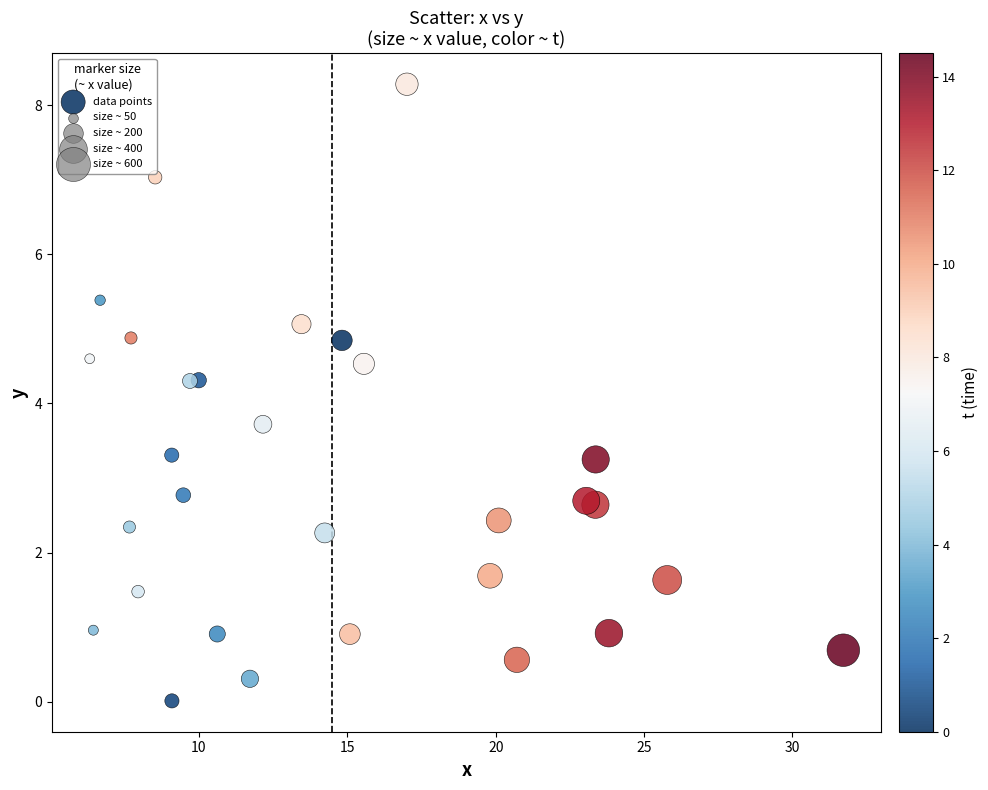

What is the range of Y values (max minus min)?

8.3